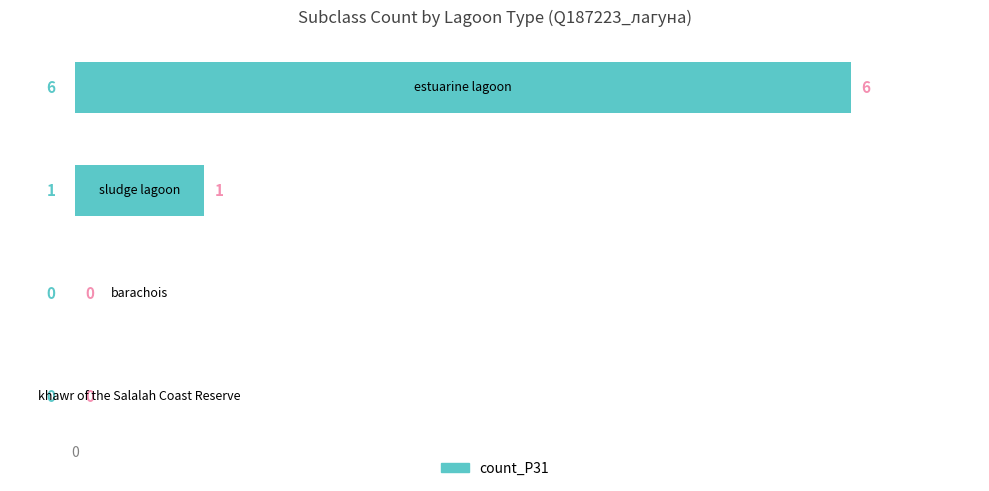

How many positive values are there?

2